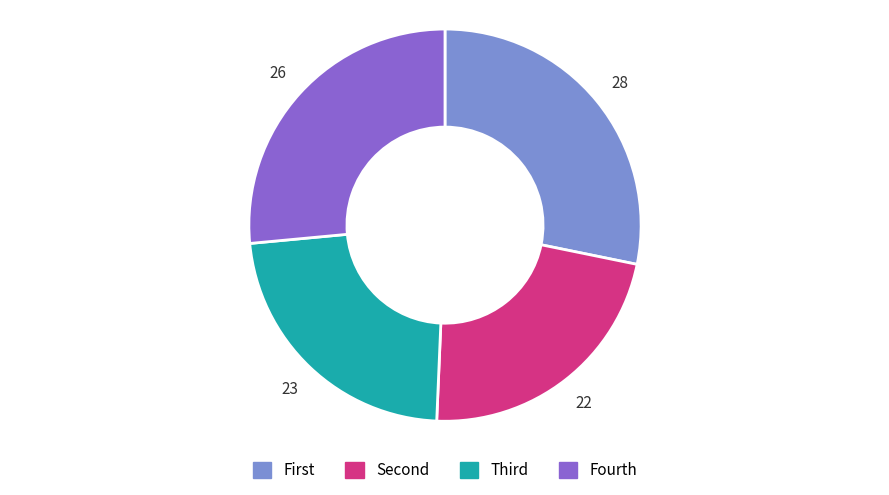

What is the largest slice in the pie chart?

First